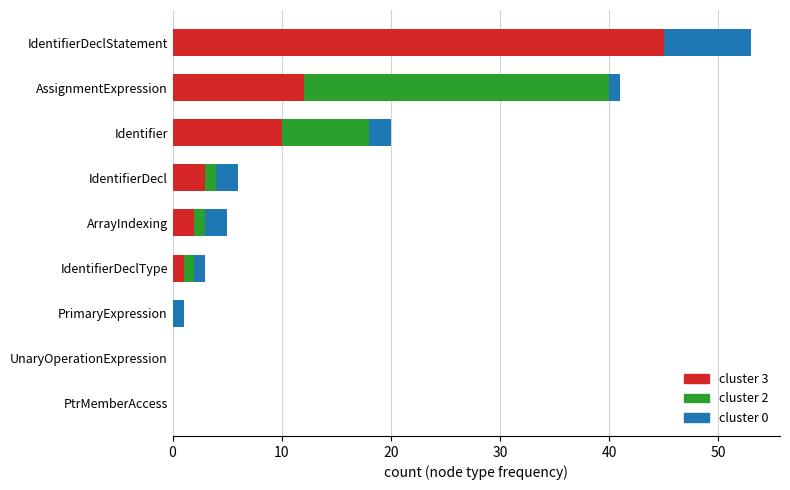

The value of cluster 3 at PtrMemberAccess is -19. True or false?

False